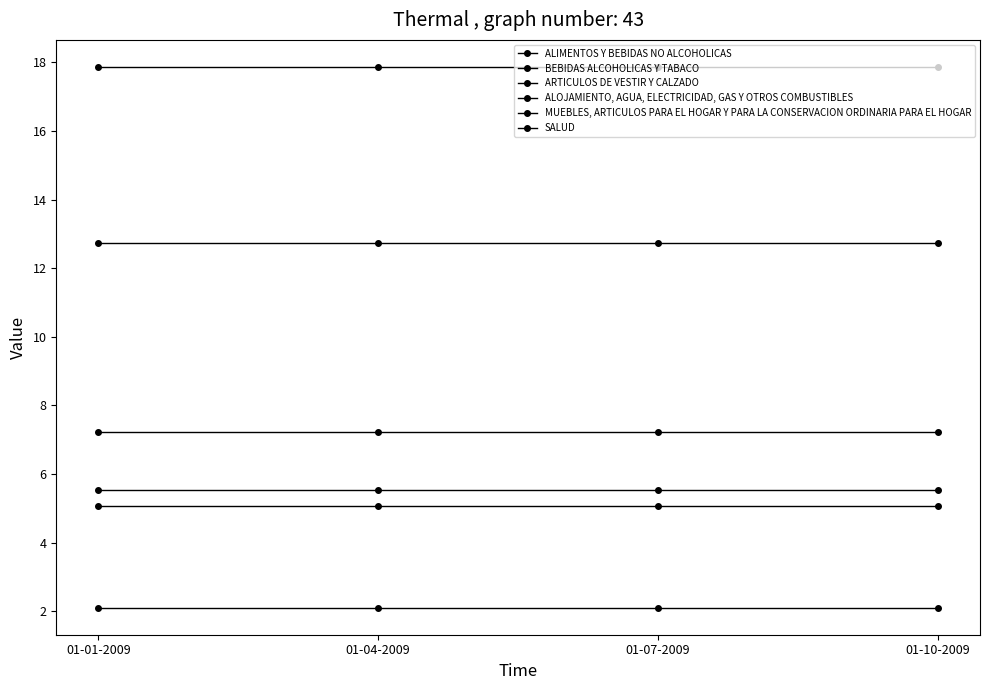

Reading left to right, extract all data points from this chart.

ALIMENTOS Y BEBIDAS NO ALCOHOLICAS: 01-01-2009=17.9	01-04-2009=17.9	01-07-2009=17.9	01-10-2009=17.9
BEBIDAS ALCOHOLICAS Y TABACO: 01-01-2009=2.1	01-04-2009=2.1	01-07-2009=2.1	01-10-2009=2.1
ARTICULOS DE VESTIR Y CALZADO: 01-01-2009=5.1	01-04-2009=5.1	01-07-2009=5.1	01-10-2009=5.1
ALOJAMIENTO, AGUA, ELECTRICIDAD, GAS Y OTROS COMBUSTIBLES: 01-01-2009=12.7	01-04-2009=12.7	01-07-2009=12.7	01-10-2009=12.7
MUEBLES, ARTICULOS PARA EL HOGAR Y PARA LA CONSERVACION ORDINARIA PARA EL HOGAR: 01-01-2009=7.2	01-04-2009=7.2	01-07-2009=7.2	01-10-2009=7.2
SALUD: 01-01-2009=5.5	01-04-2009=5.5	01-07-2009=5.5	01-10-2009=5.5